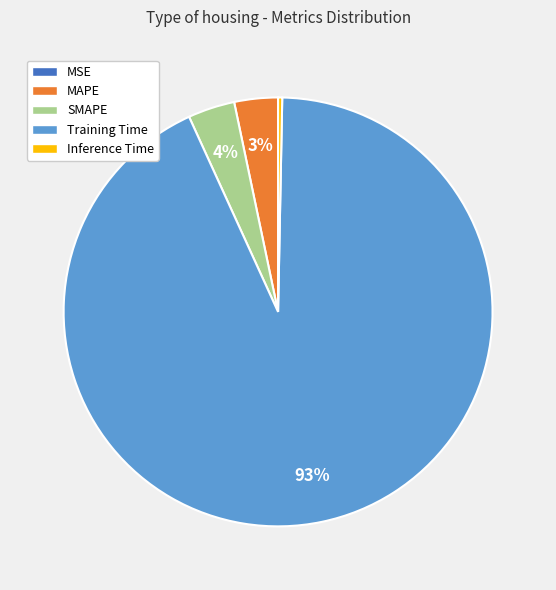

Which category has the biggest portion of the pie?

Training Time